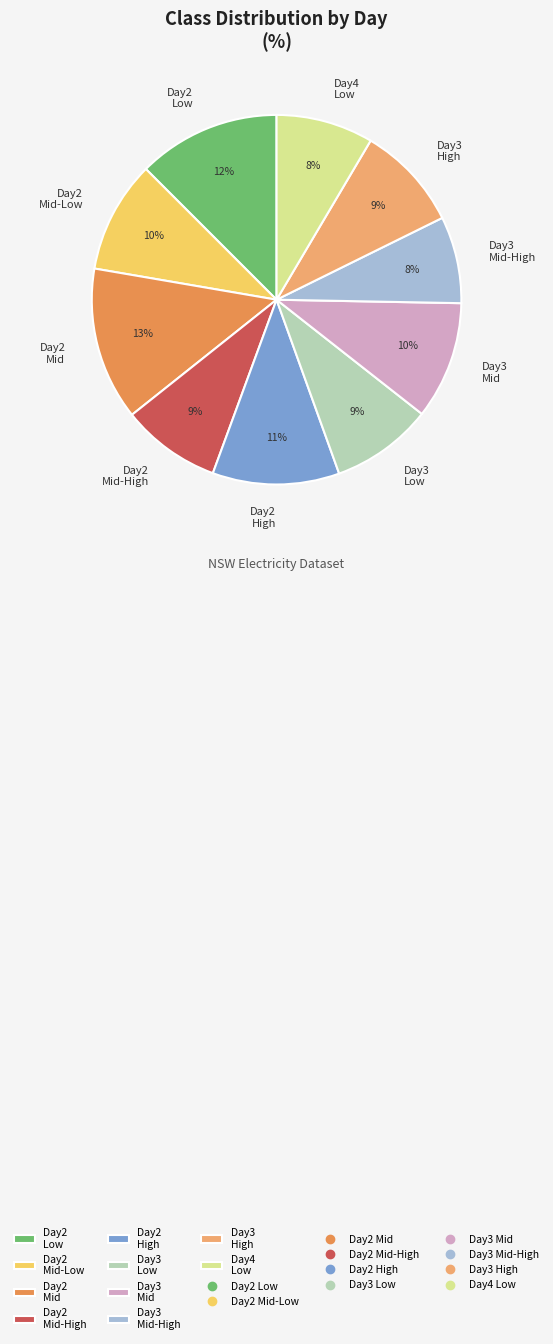

True or false: Day2 Mid-High accounts for 9% of the total.

True